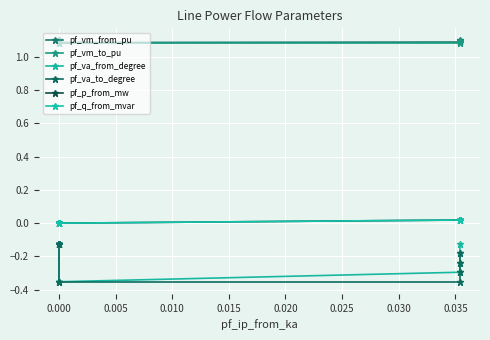

True or false: pf_vm_from_pu has more than 1 points higher than both neighbors.

False